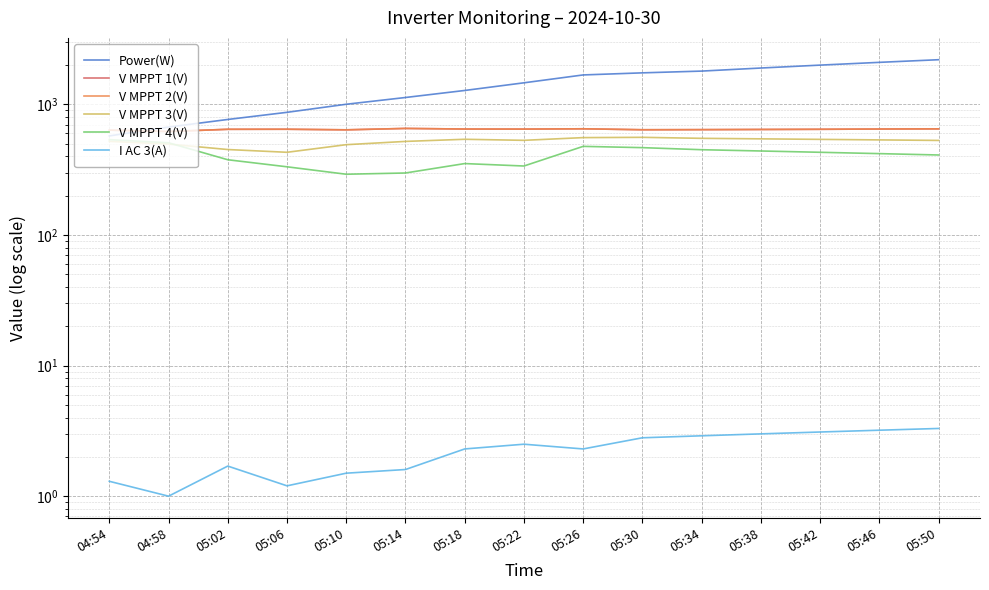

What is the maximum value for V MPPT 1(V)?

654.9